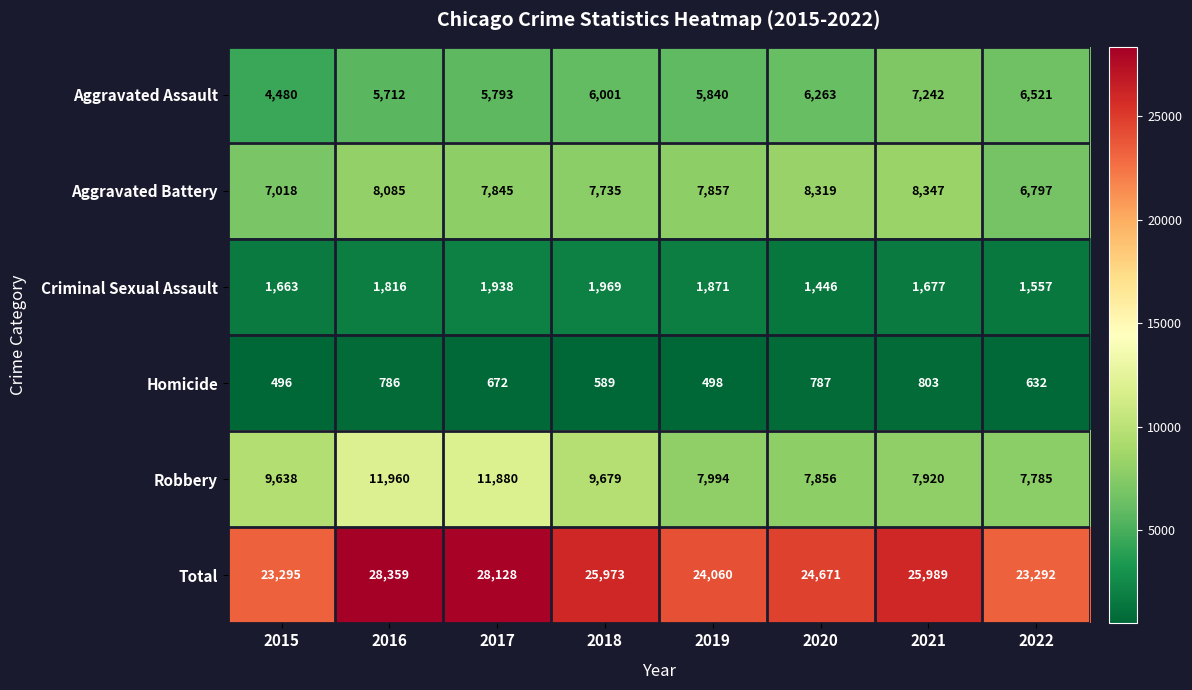

At how many categories does at least one series exceed 3904?

8